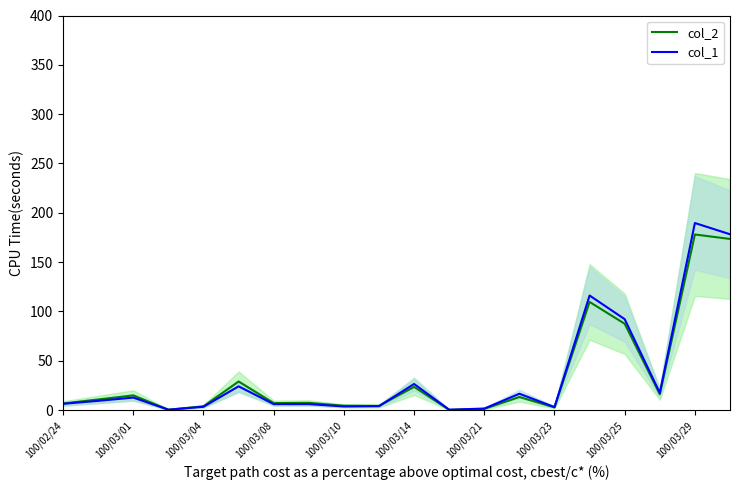

At how many categories does at least one series exceed 10?

10